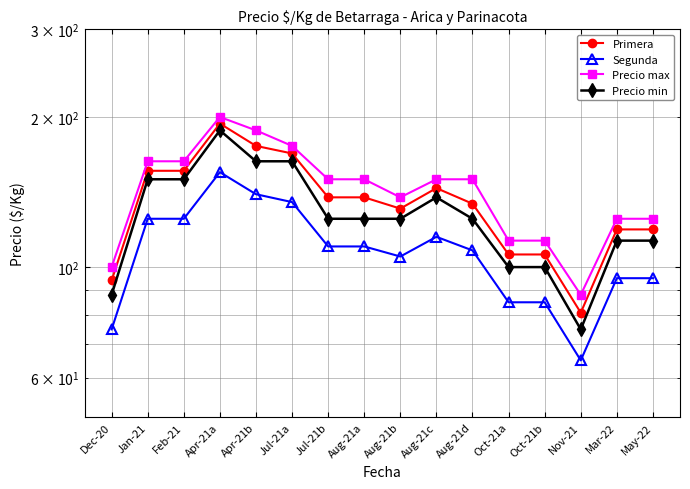

What is the lowest value of the Precio max series?

88